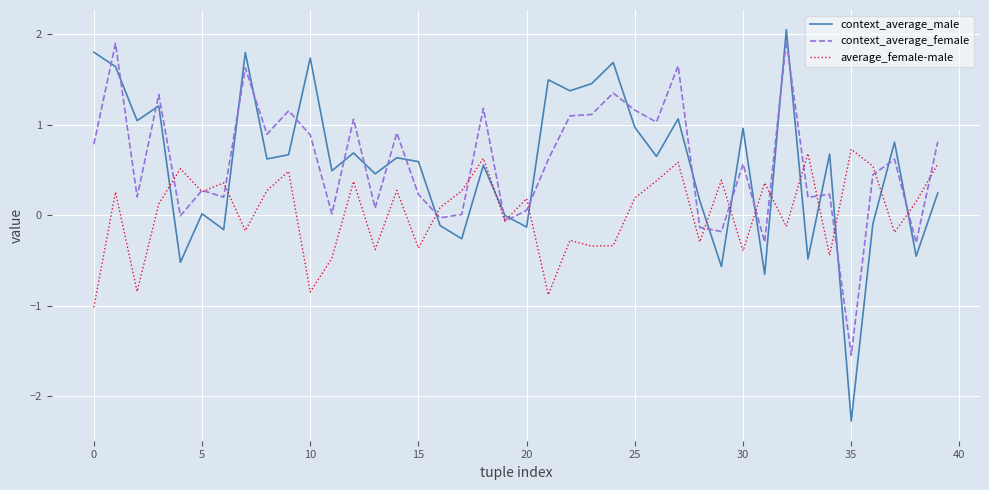

What is the lowest value of the average_female-male series?

-1.0